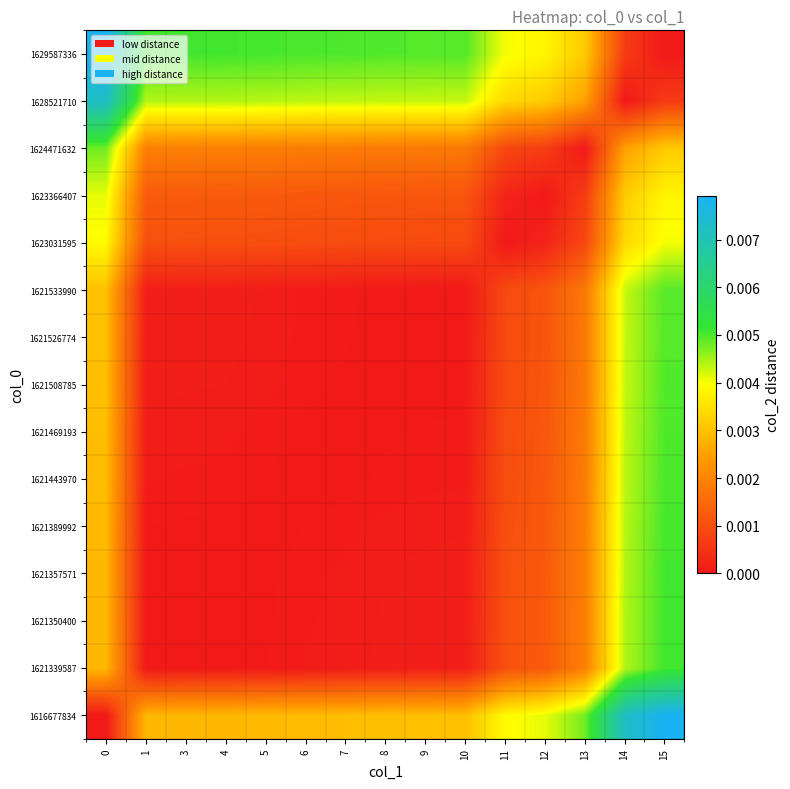

At which category is the sum across all series the highest?

15